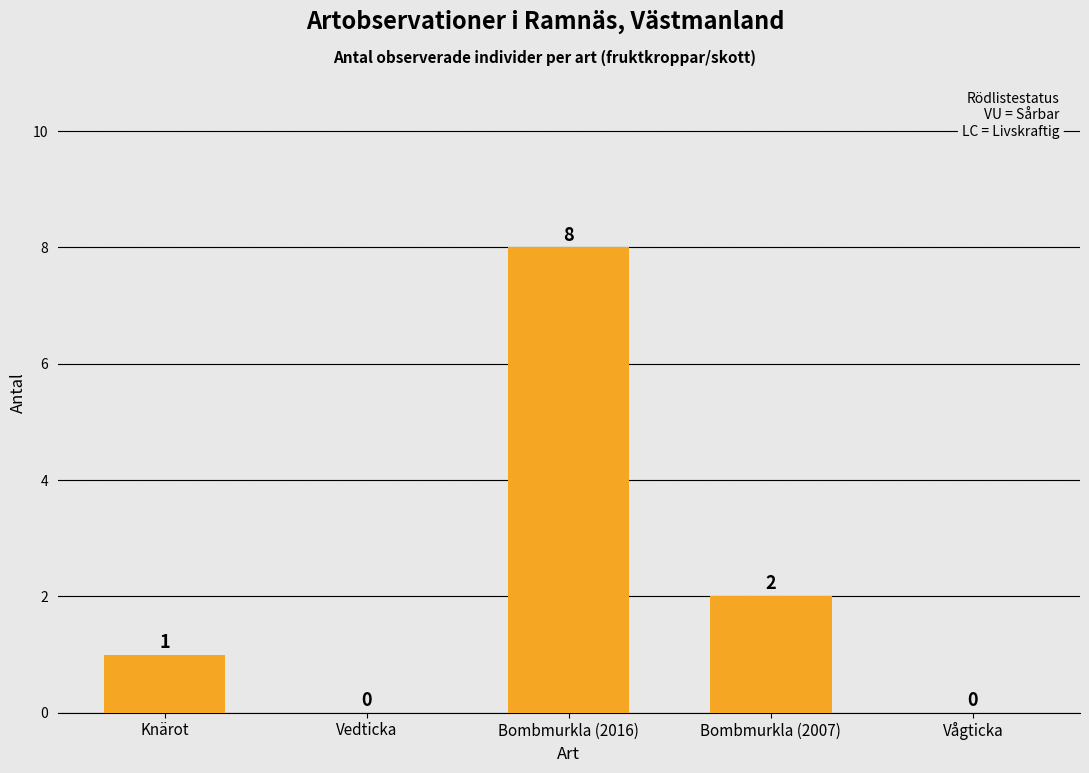

Is it true that the value at Vedticka is 0?

True